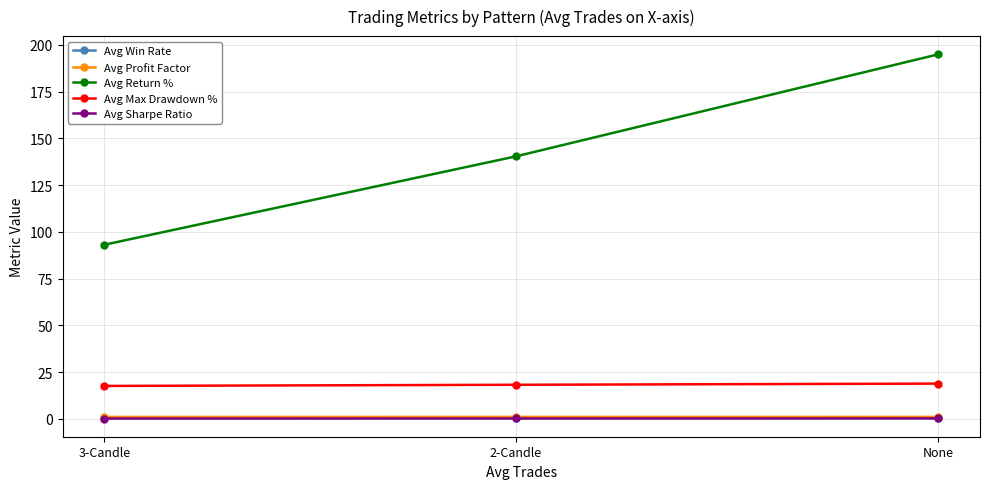

Between 2-Candle and None, which series saw the biggest shift?

Avg Return %